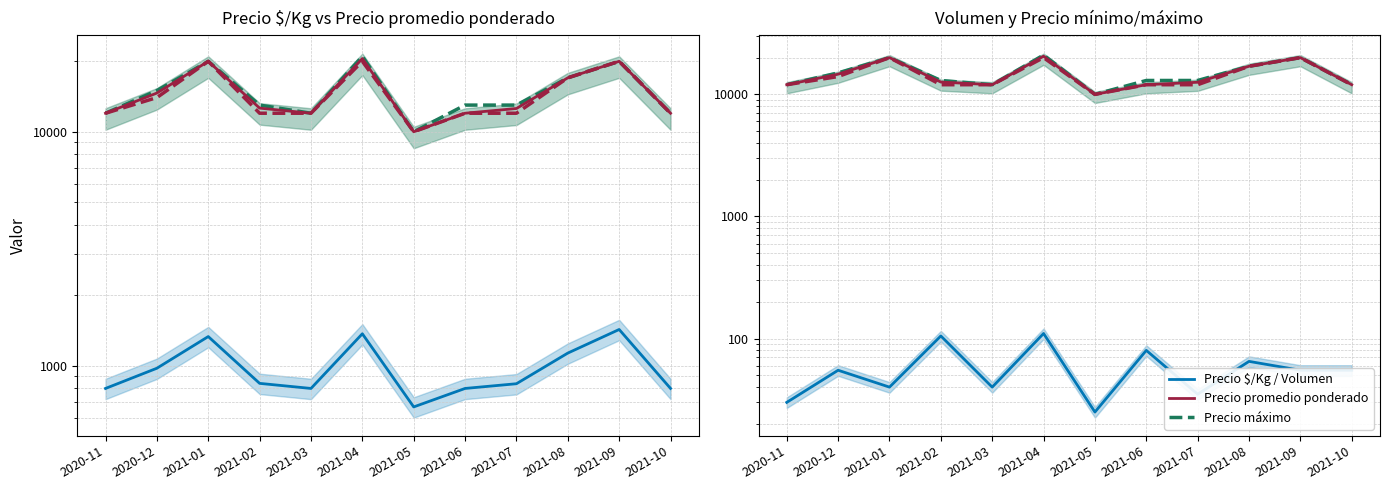

Reading right to left, list all the values displayed in this chart.

Precio máximo: 2021-10=12000	2021-09=20000	2021-08=17000	2021-07=13000	2021-06=13000	2021-05=10000	2021-04=21000	2021-03=12000	2021-02=13000	2021-01=20000	2020-12=15000	2020-11=12000
Precio mínimo: 2021-10=12000	2021-09=20000	2021-08=17000	2021-07=12000	2021-06=12000	2021-05=10000	2021-04=20000	2021-03=12000	2021-02=12000	2021-01=20000	2020-12=14000	2020-11=12000
Precio promedio ponderado: 2021-10=12000	2021-09=20000	2021-08=17000	2021-07=12571	2021-06=12000	2021-05=10000	2021-04=20545	2021-03=12000	2021-02=12619	2021-01=20000	2020-12=14636	2020-11=12000
Precio $/Kg: 2021-10=800	2021-09=1429	2021-08=1133	2021-07=838	2021-06=800	2021-05=667	2021-04=1370	2021-03=800	2021-02=841	2021-01=1333	2020-12=976	2020-11=800
Volumen: 2021-10=55	2021-09=55	2021-08=65	2021-07=35	2021-06=80	2021-05=25	2021-04=110	2021-03=40	2021-02=105	2021-01=40	2020-12=55	2020-11=30